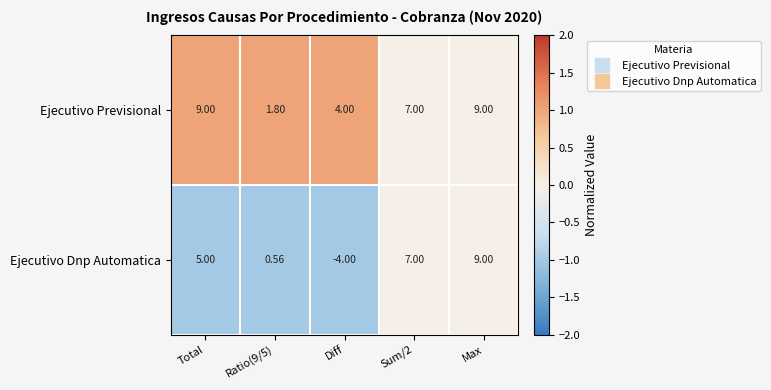

At which category is the sum across all series the highest?

Max